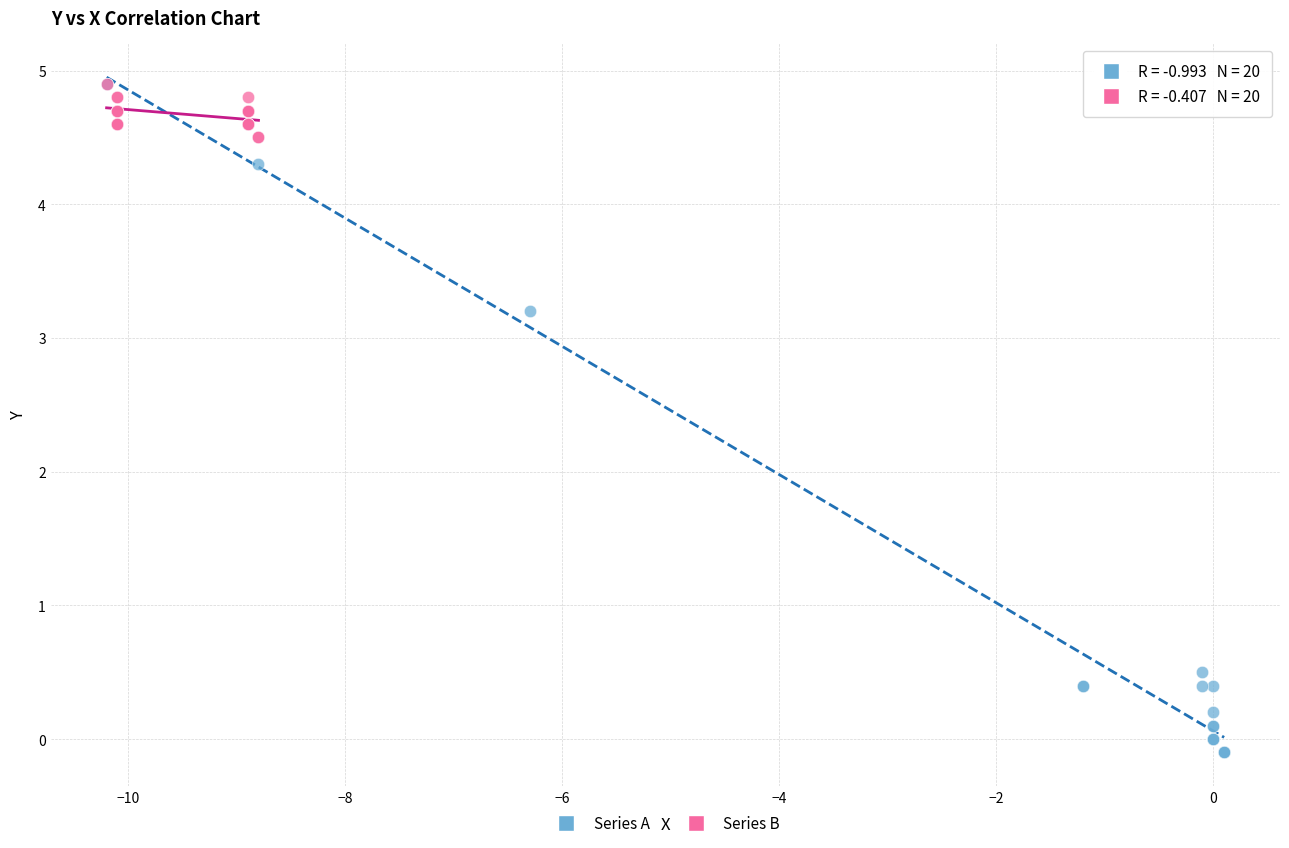

What are all the series names shown in the legend?

Series A, Series B